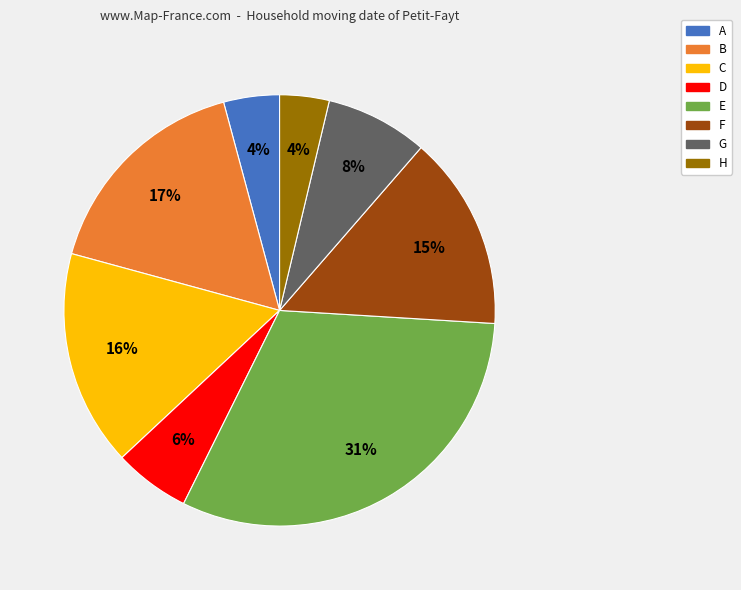

Is it true that C is 10% of the pie?

False